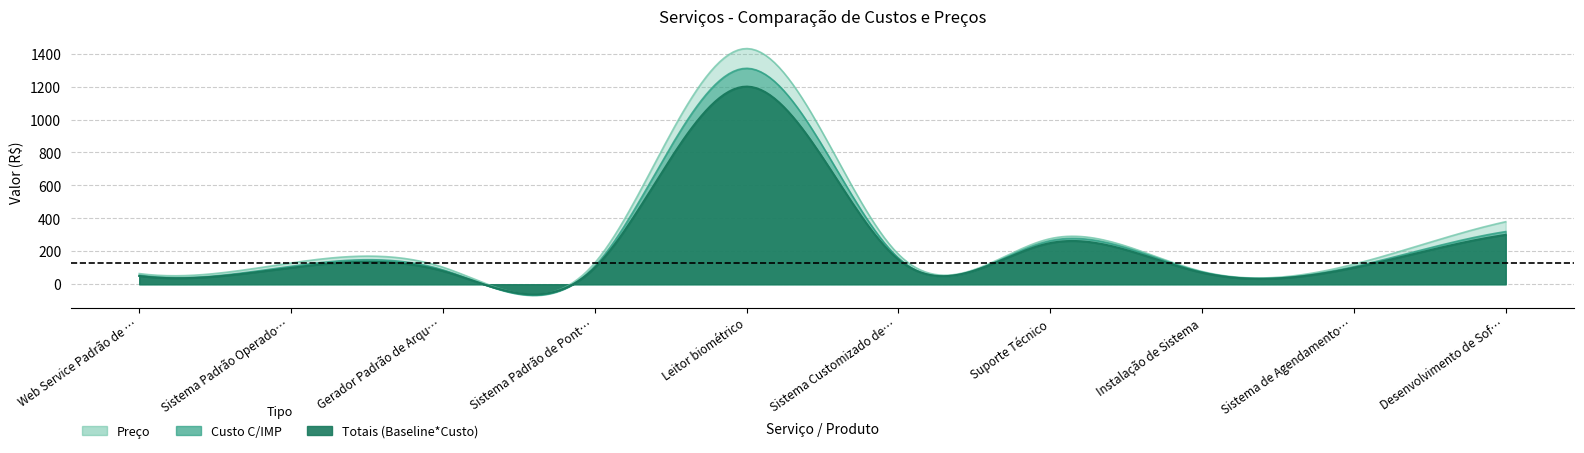

Reading left to right, list all the values displayed in this chart.

Totais (Baseline*Custo): 50.0	100.0	80.0	100.0	1200.0	150.0	250.0	70.0	100.0	300.0
Custo C/IMP: 54.6	109.2	87.4	109.2	1311.0	159.8	264.1	74.0	106.5	319.6
Preço: 64.6	129.2	103.4	129.2	1431.0	182.3	276.6	77.5	121.5	379.6